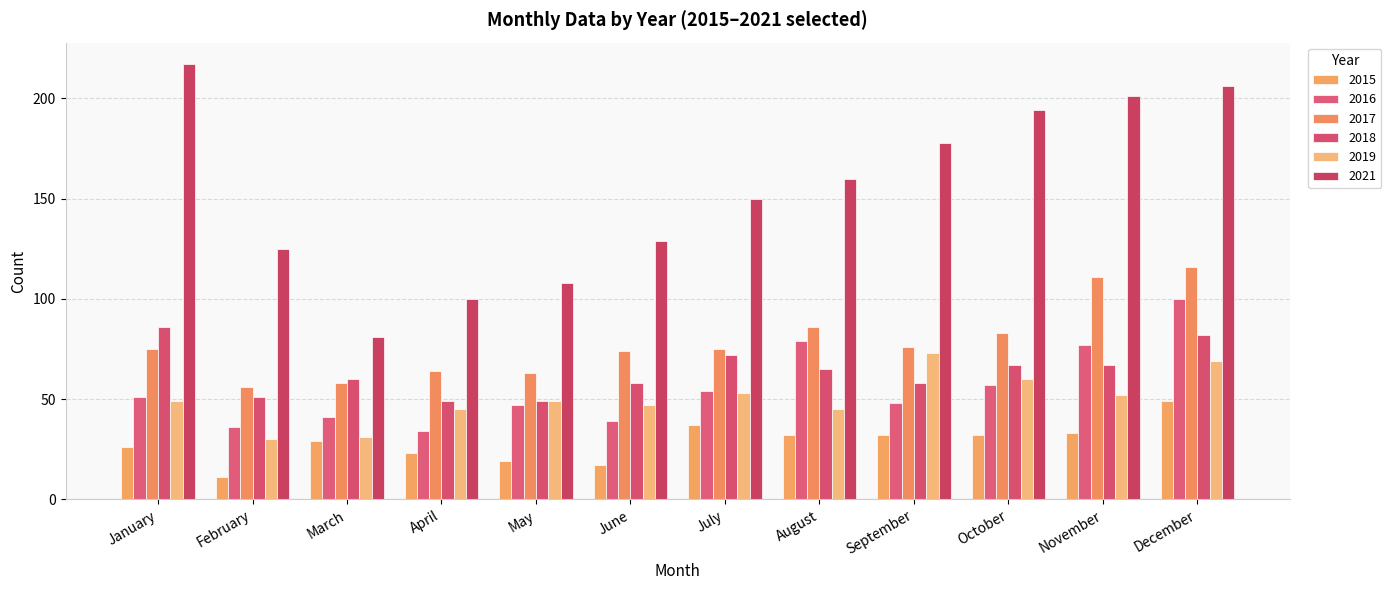

Are the bars horizontal?

No